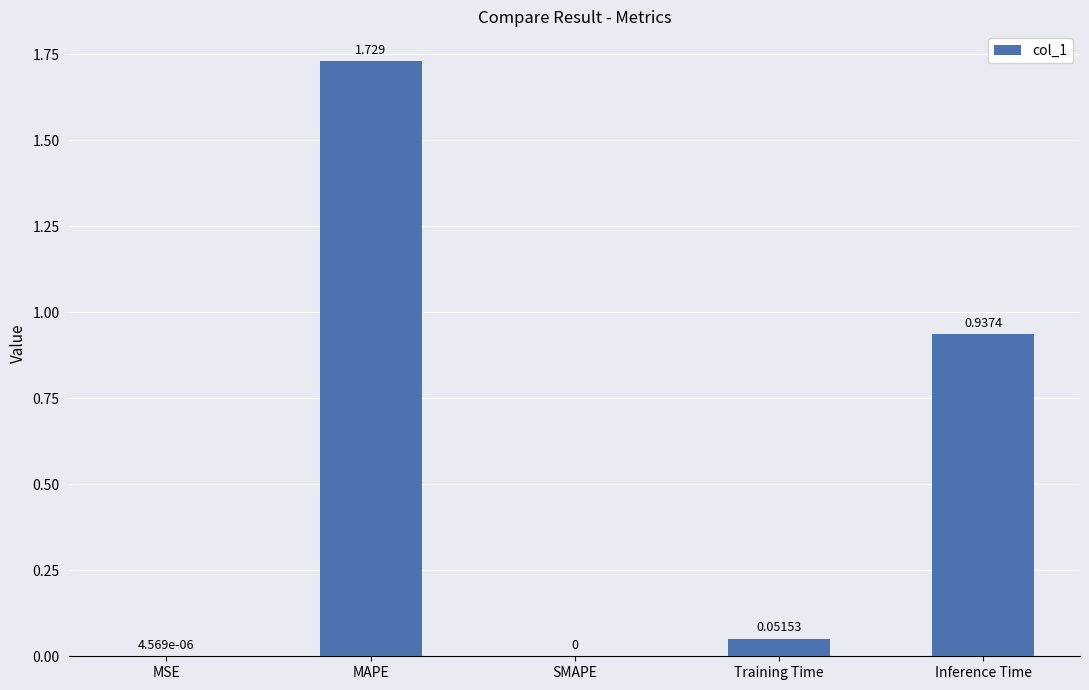

What is the change in value from MAPE to Training Time?

-1.7